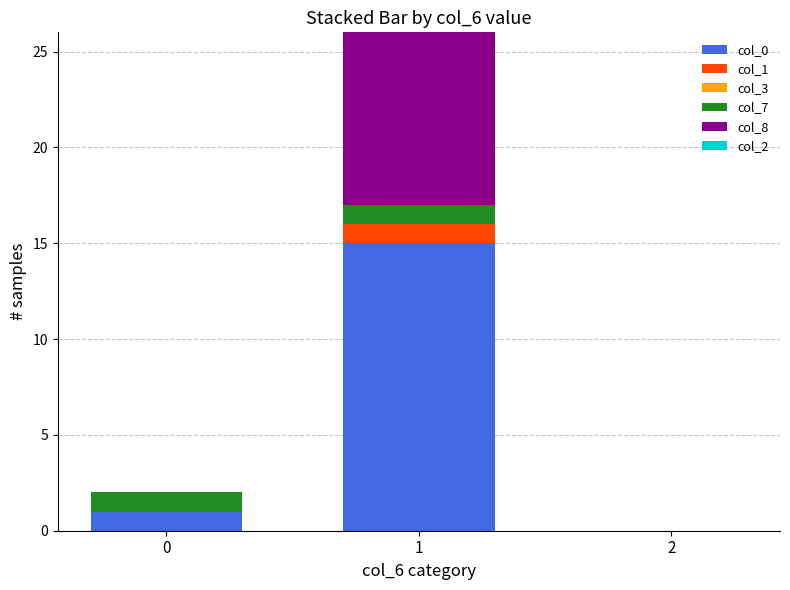

How many series are shown in this chart?

4